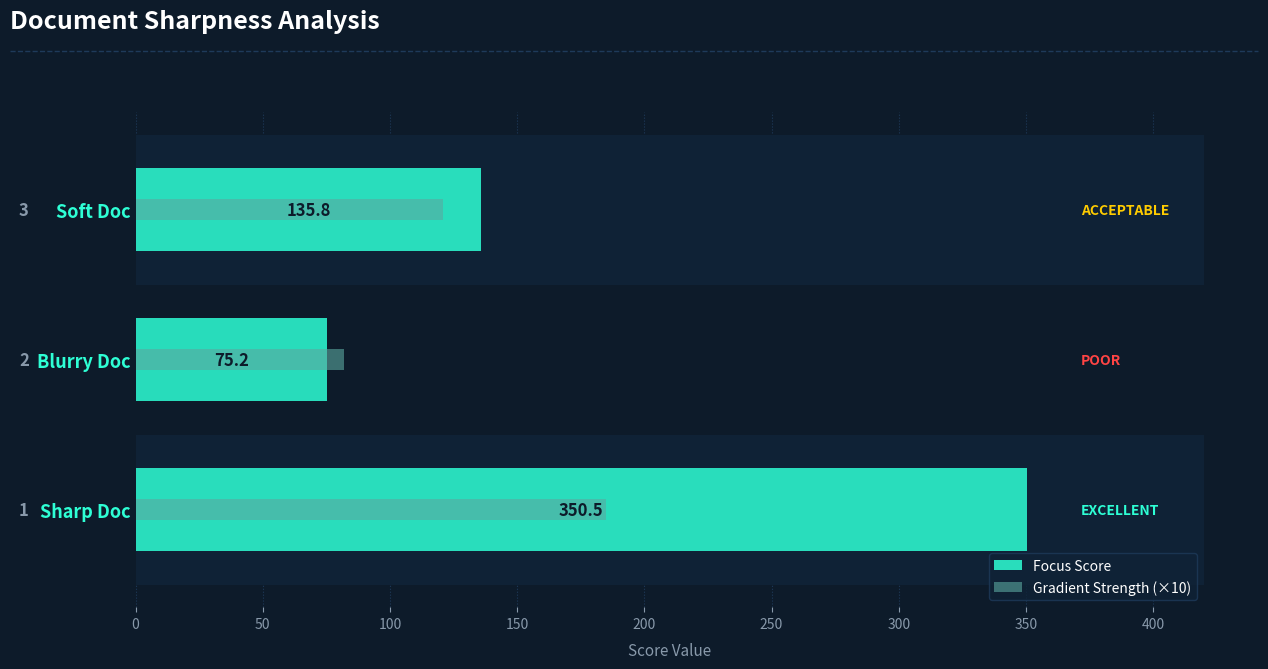

Which series has the largest range (max minus min)?

Focus Score